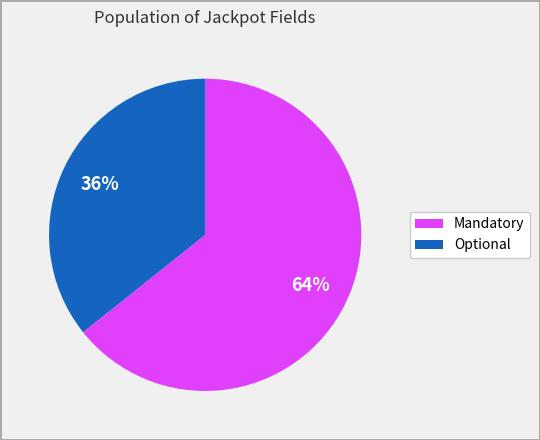

Combined, do Mandatory and Optional account for over 50%?

Yes